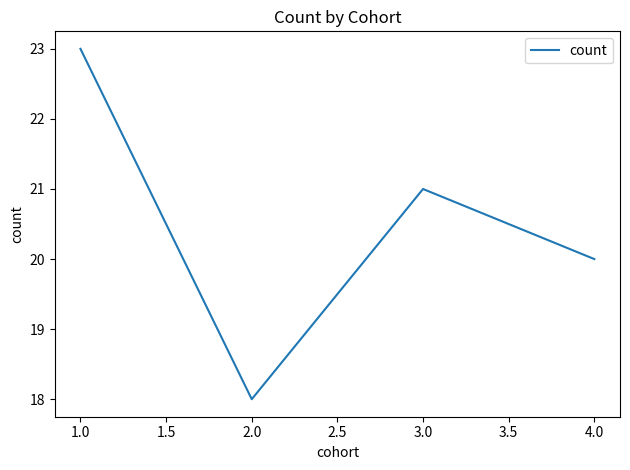

What is the sum of all values?

82